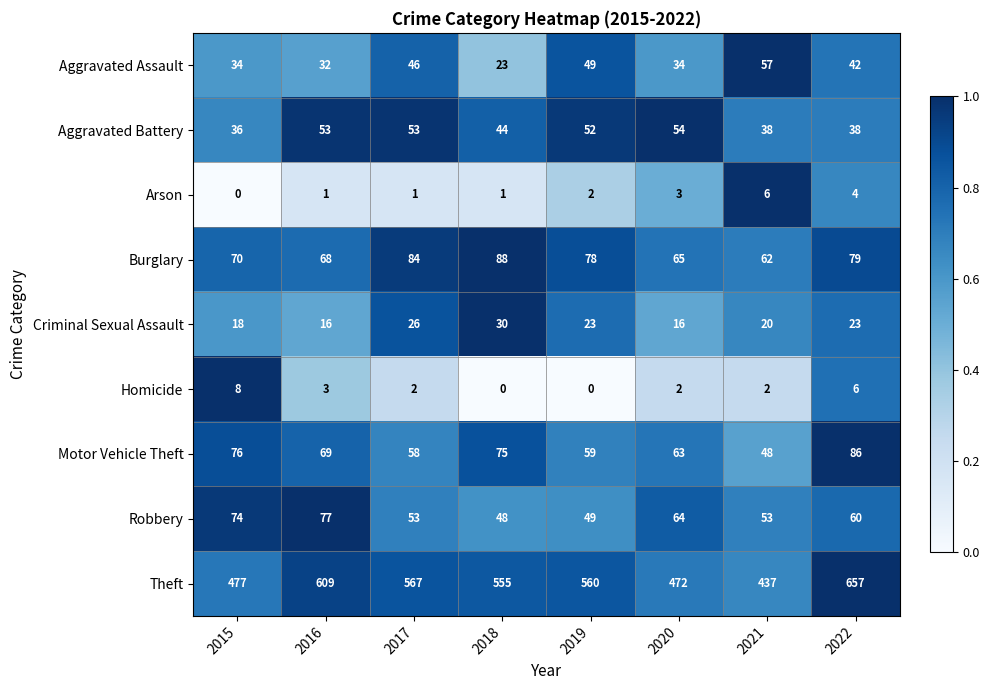

What value does the Robbery series have at 2019, to the nearest 5?

50